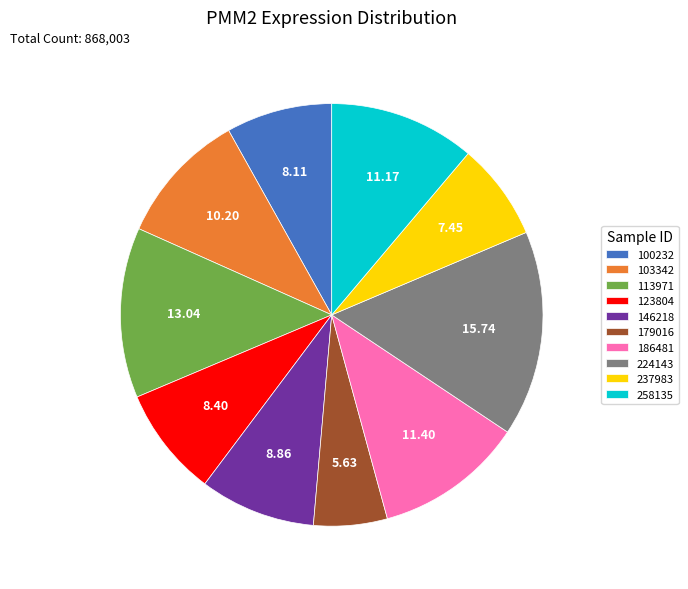

Is there any slice that represents more than half of the pie?

No